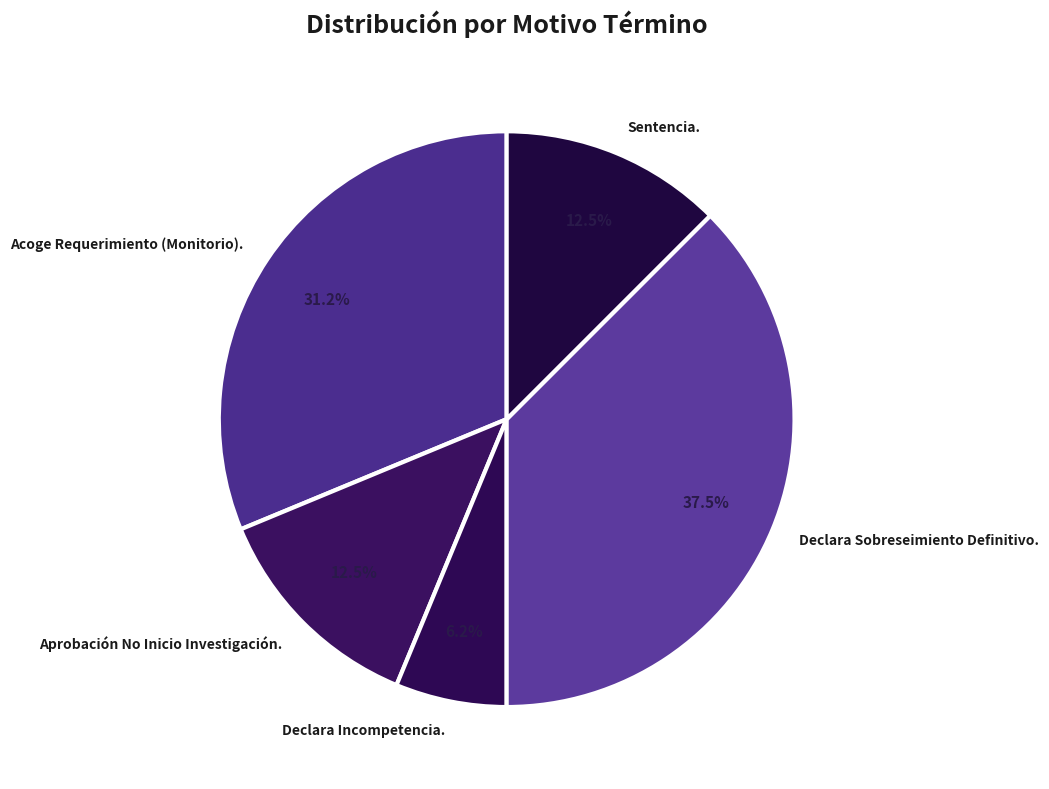

What is the ratio of the value at Sentencia. to the value at Aprobación No Inicio Investigación.?

1.0